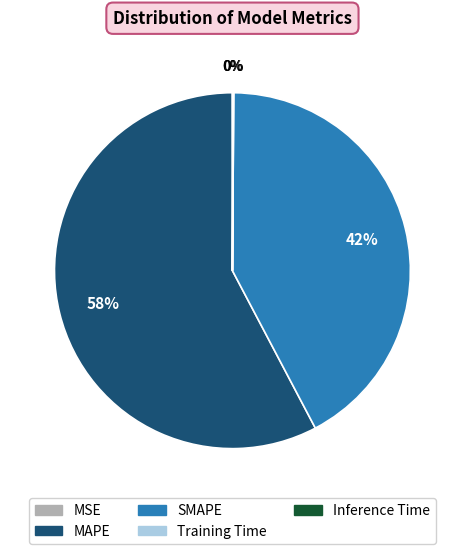

What percentage is the SMAPE slice, to the nearest percent?

42%